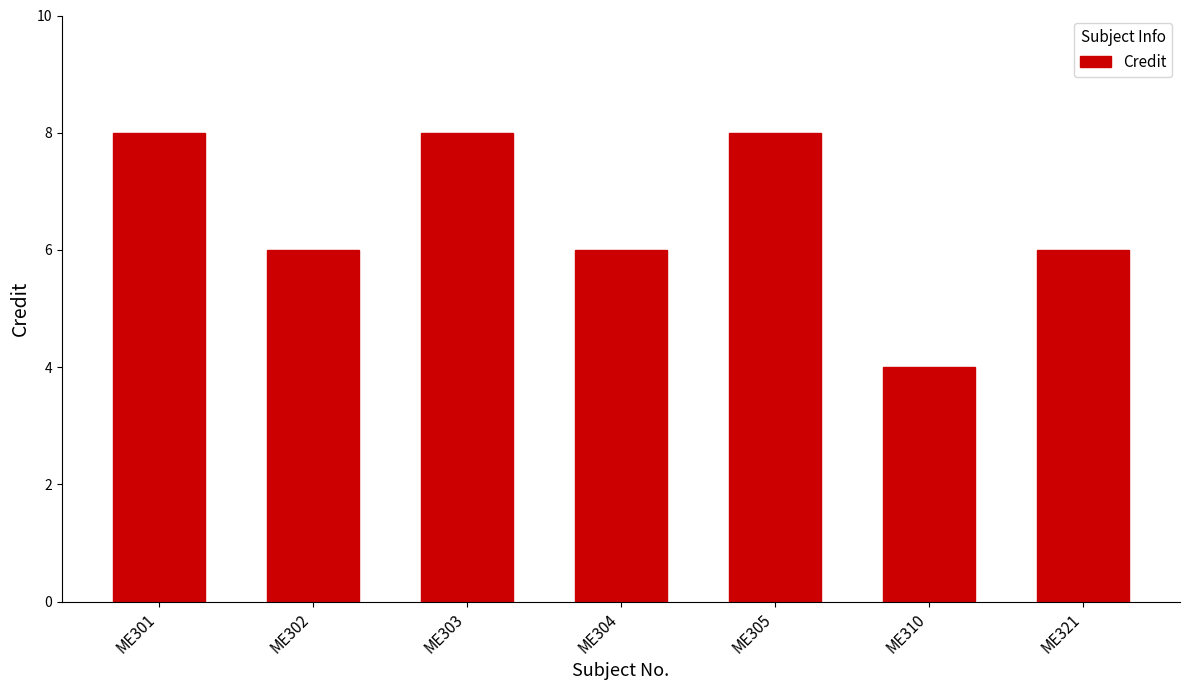

Between ME301 and ME302, which is larger?

ME301